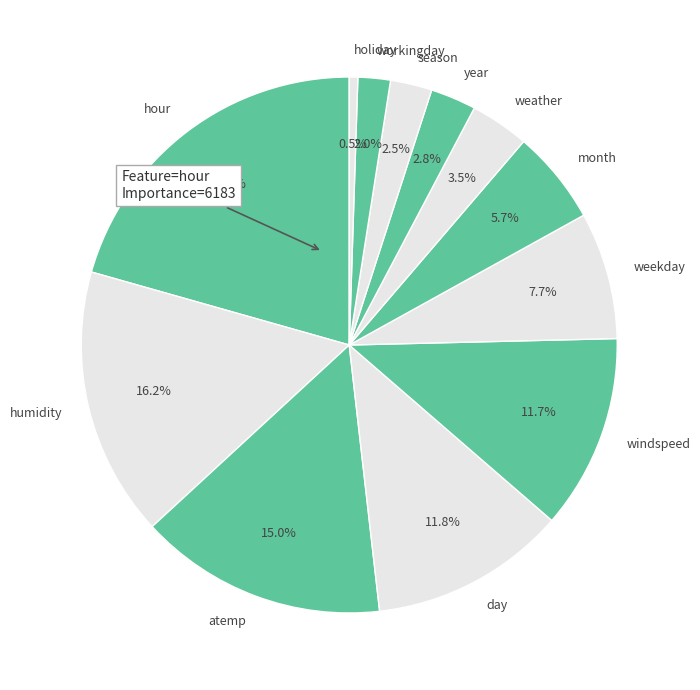

Do weather and season together represent more than half of the pie?

No